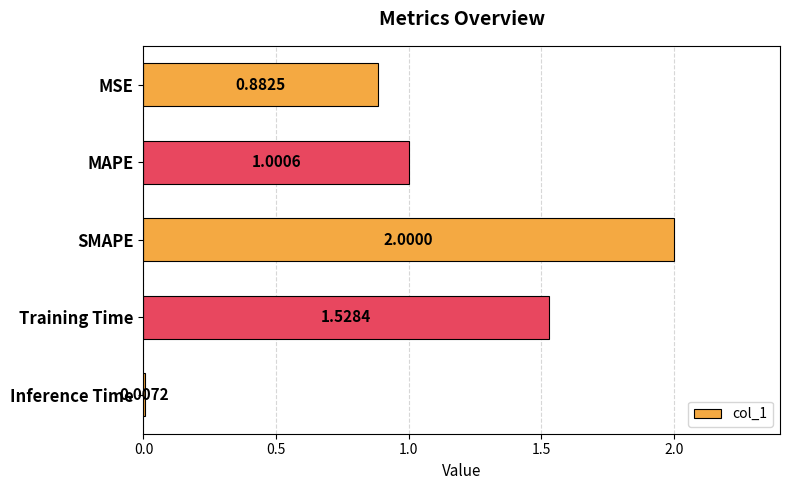

What is the difference between the second highest and second lowest values?

0.6